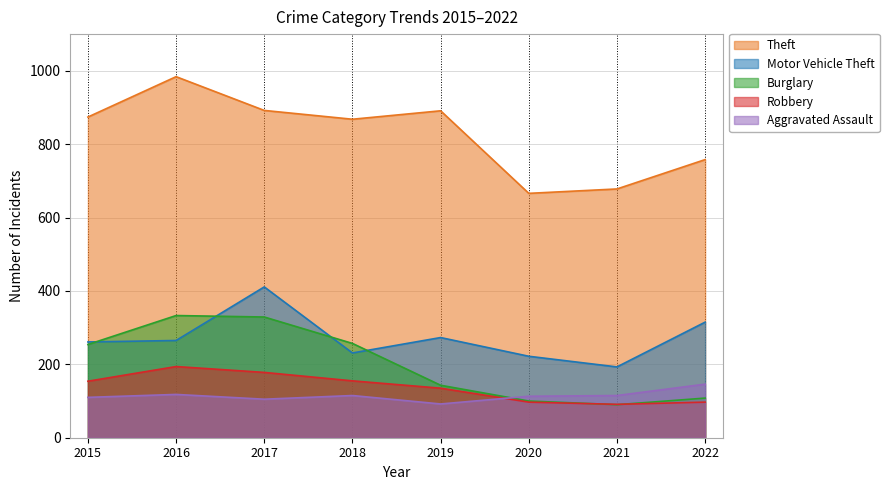

What is the total value across all series at 2022?

1424